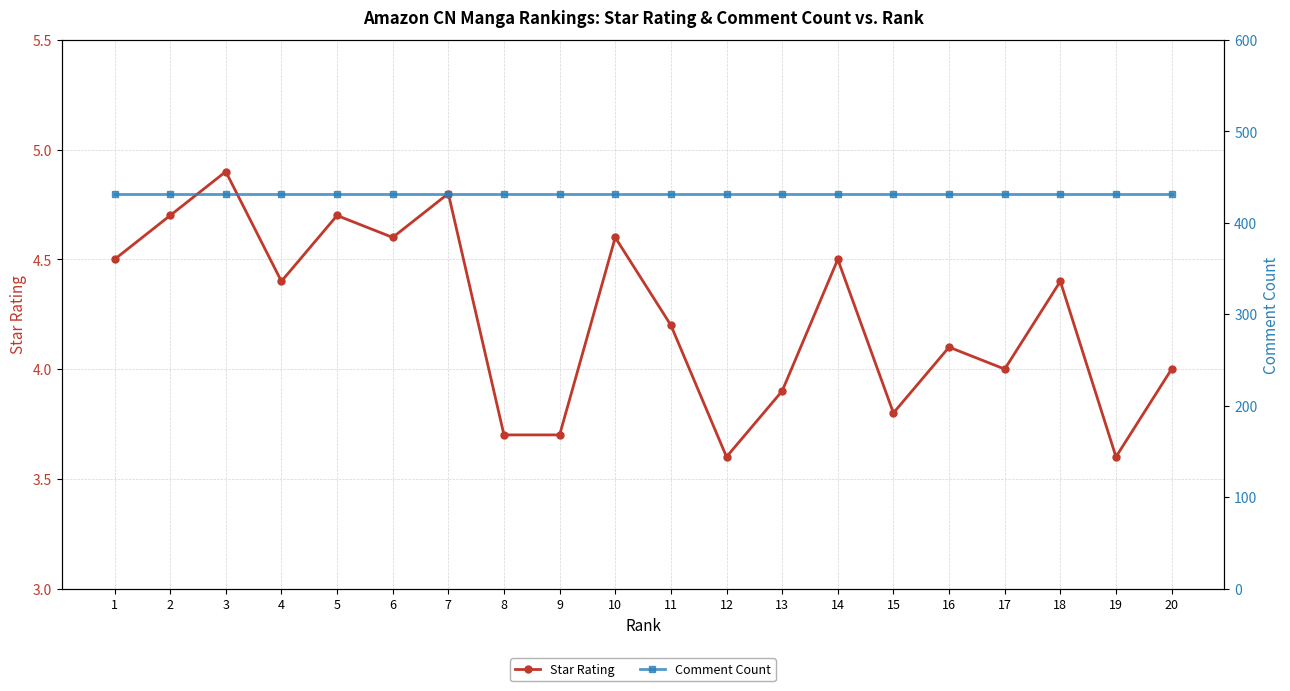

At which category does Star Rating reach its first local peak?

3